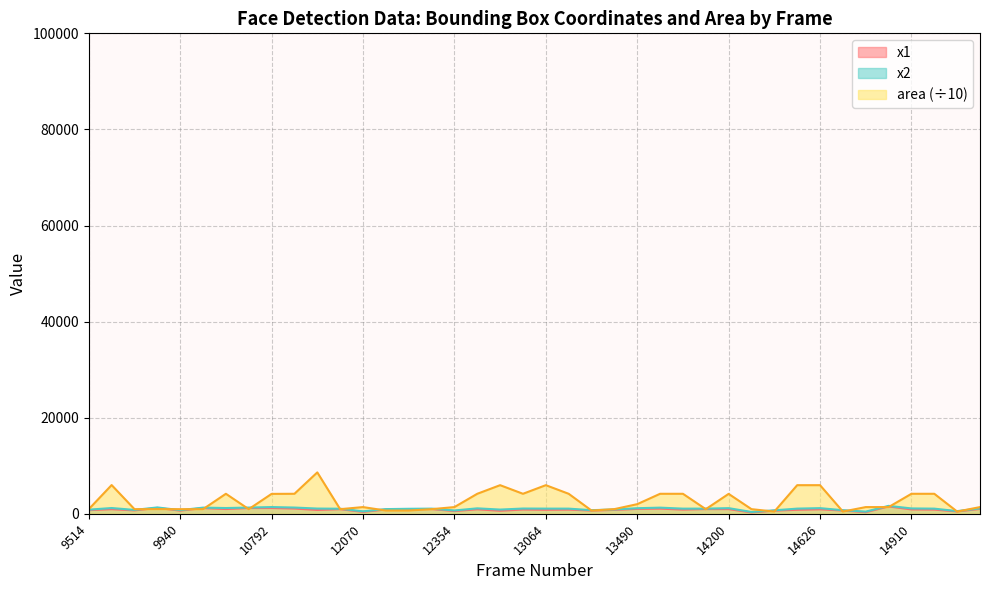

What is the total value across all series at 15194?

1502.4